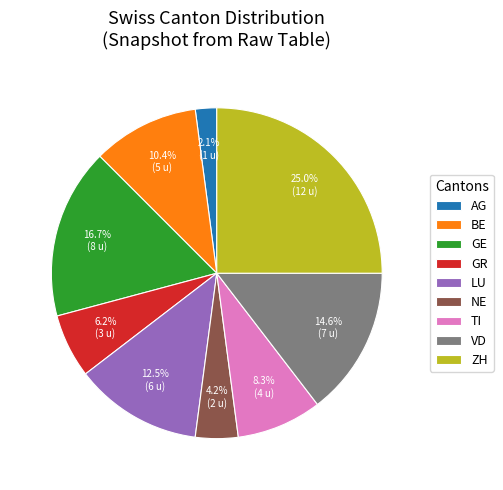

Which has a higher value, TI or VD?

VD